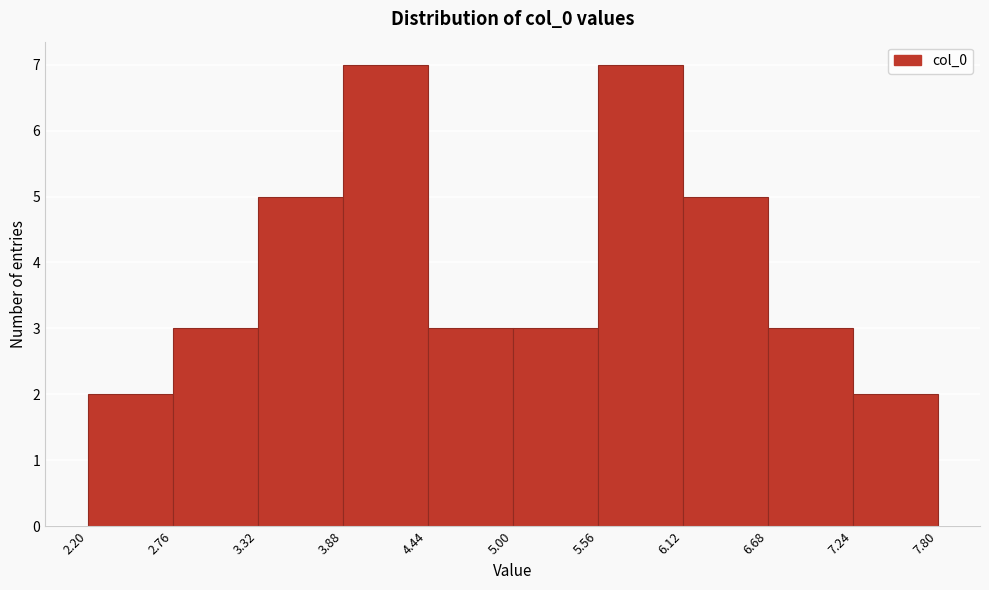

What is the height of the bar covering 2.76 to 3.32 on the x-axis? The values are not printed on the chart, so give them approximately, as read against the axis.

3